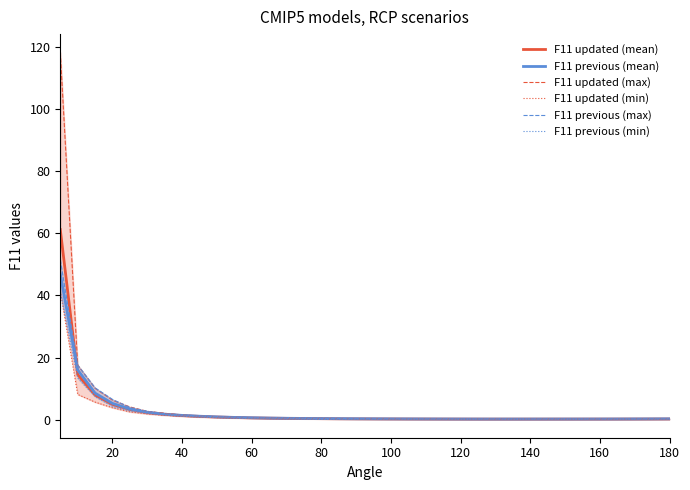

What is the minimum value shown in the chart?

0.1